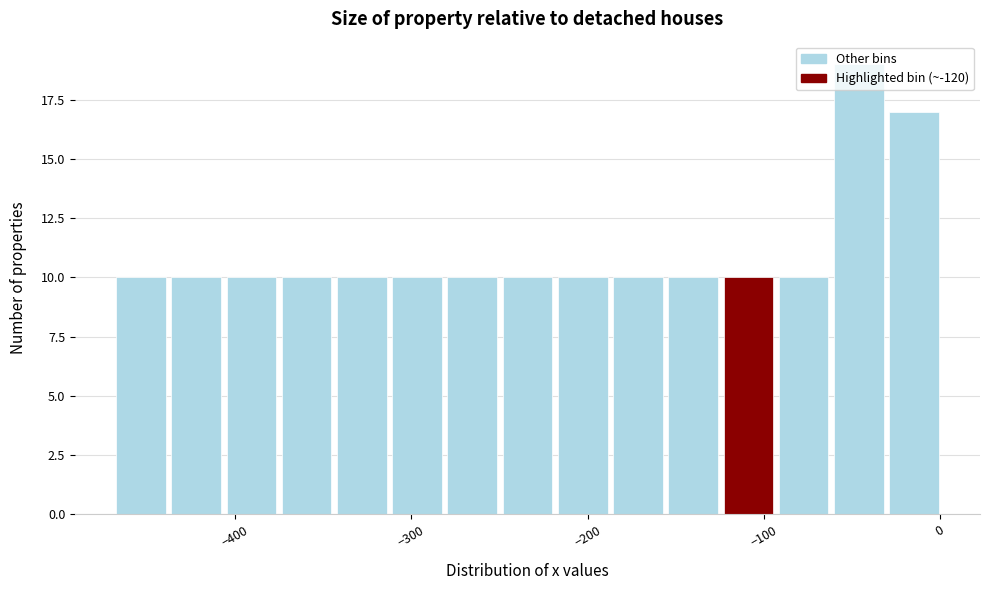

Read against the x-axis, roughly where is the centre of the tallest bar?

-50